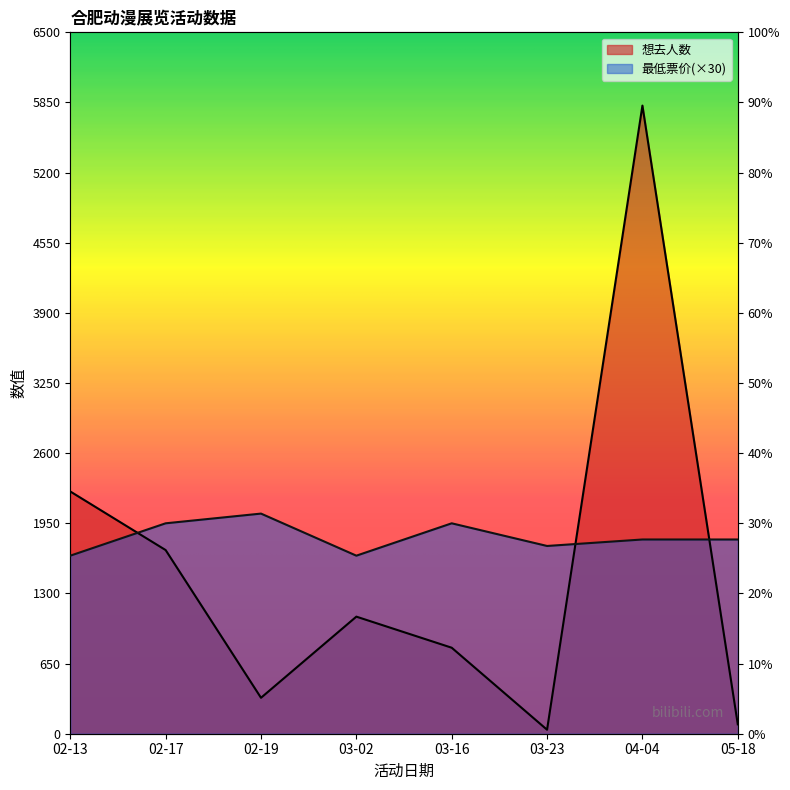

What is the spread (max minus min) of values at 04-04?

4021